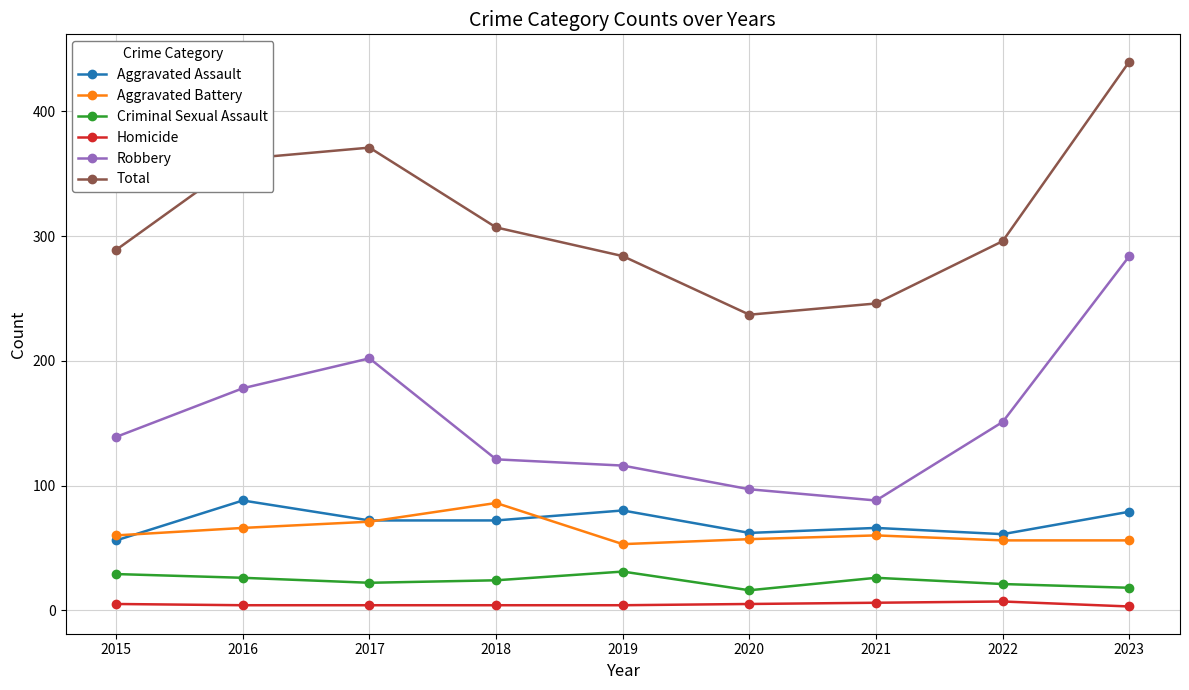

What is the value of the Aggravated Battery point at the 6th from the left?

57